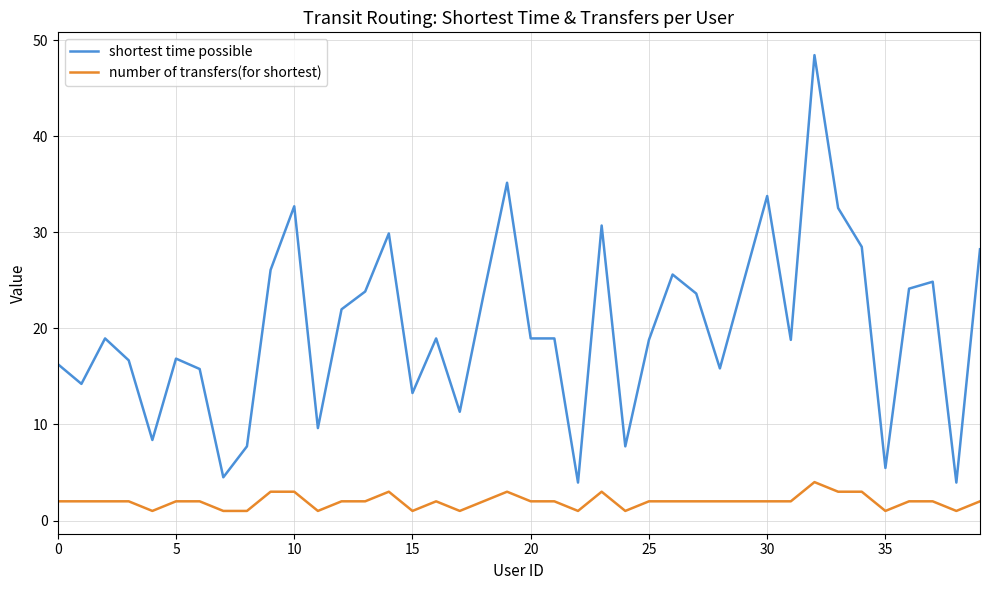

Which series has the widest spread of values?

shortest time possible